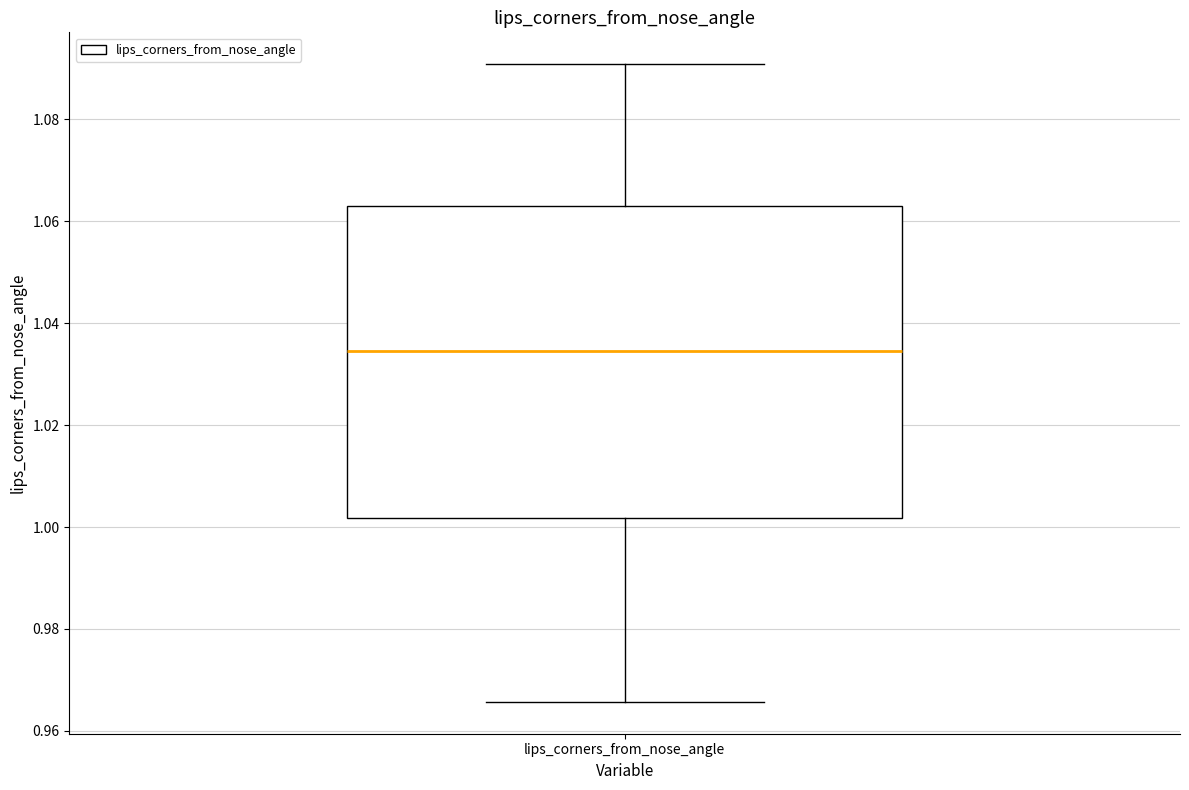

Read this box plot against the y-axis: the position of the median line, the range covered by the box, and the ends of both whiskers. The values are not printed on the chart, so give them approximately, as read against the axis.

median 1.034, box 1.002 to 1.064, whiskers 0.966 to 1.090